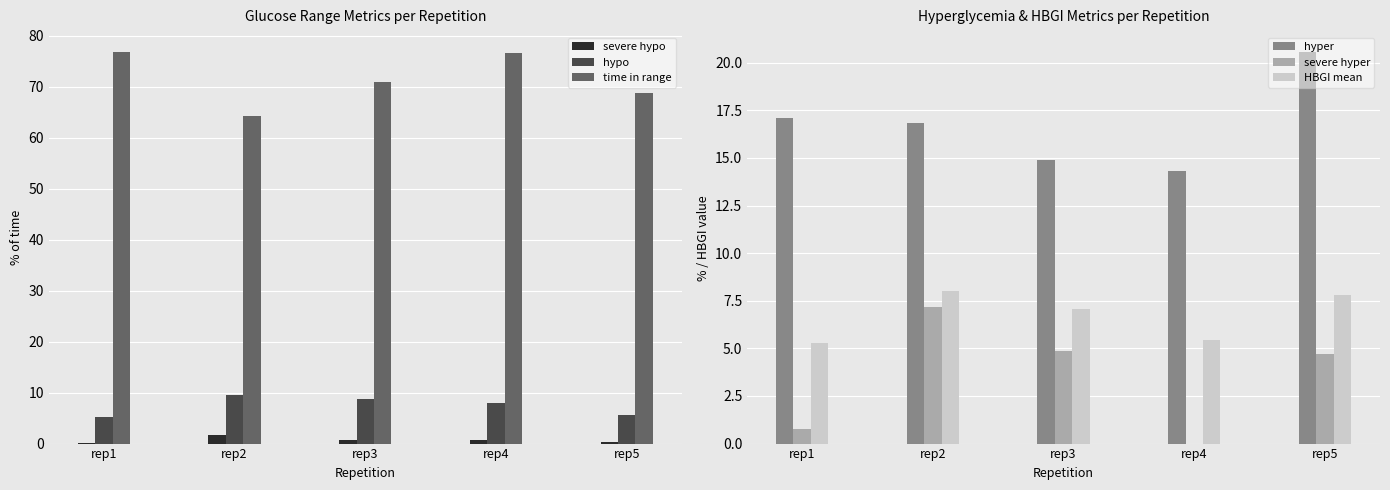

At which label does HBGI mean reach its minimum?

rep1